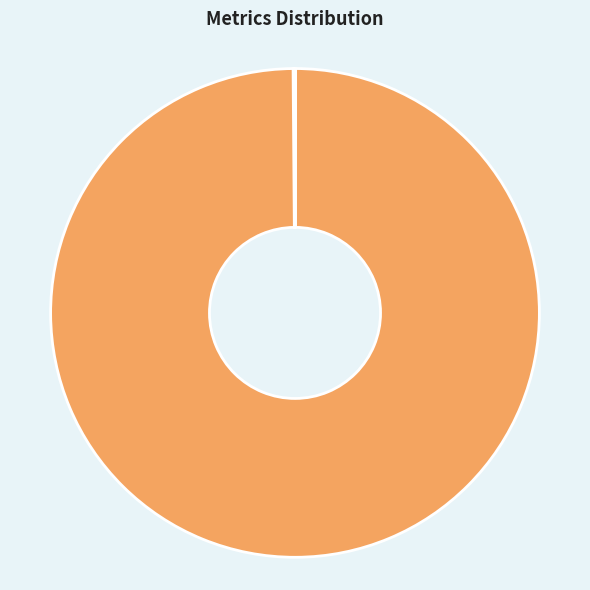

Is there a majority slice in this chart?

Yes